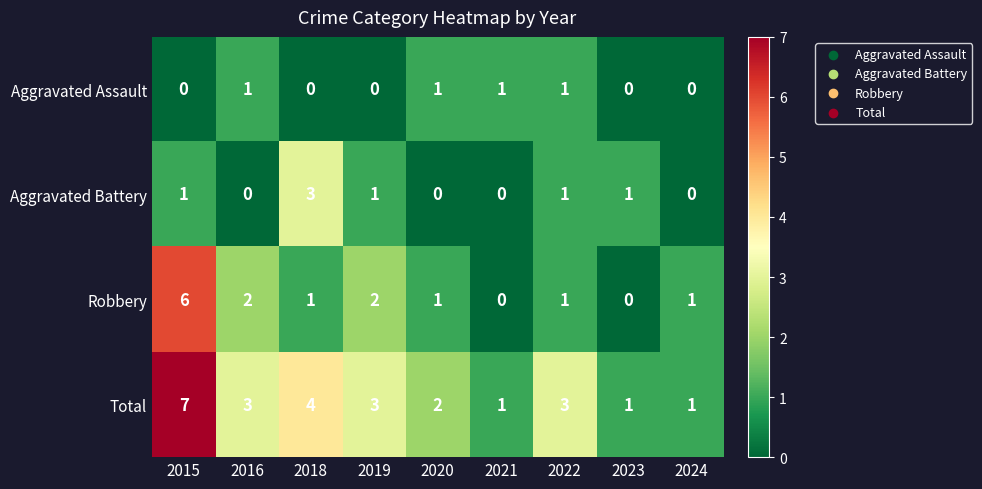

At how many categories does at least one series exceed 0?

9